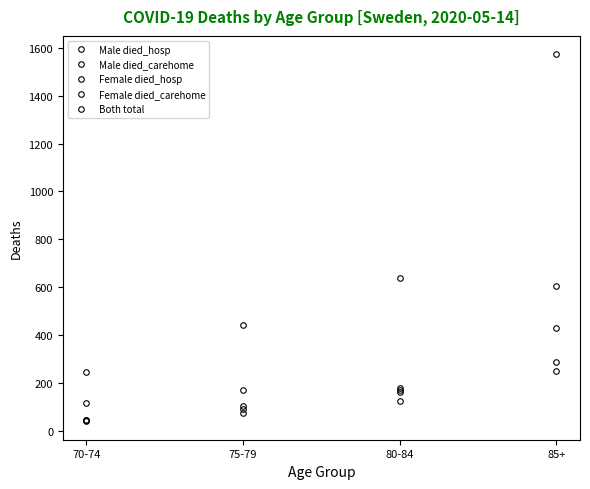

How many categories are shown in the chart?

4